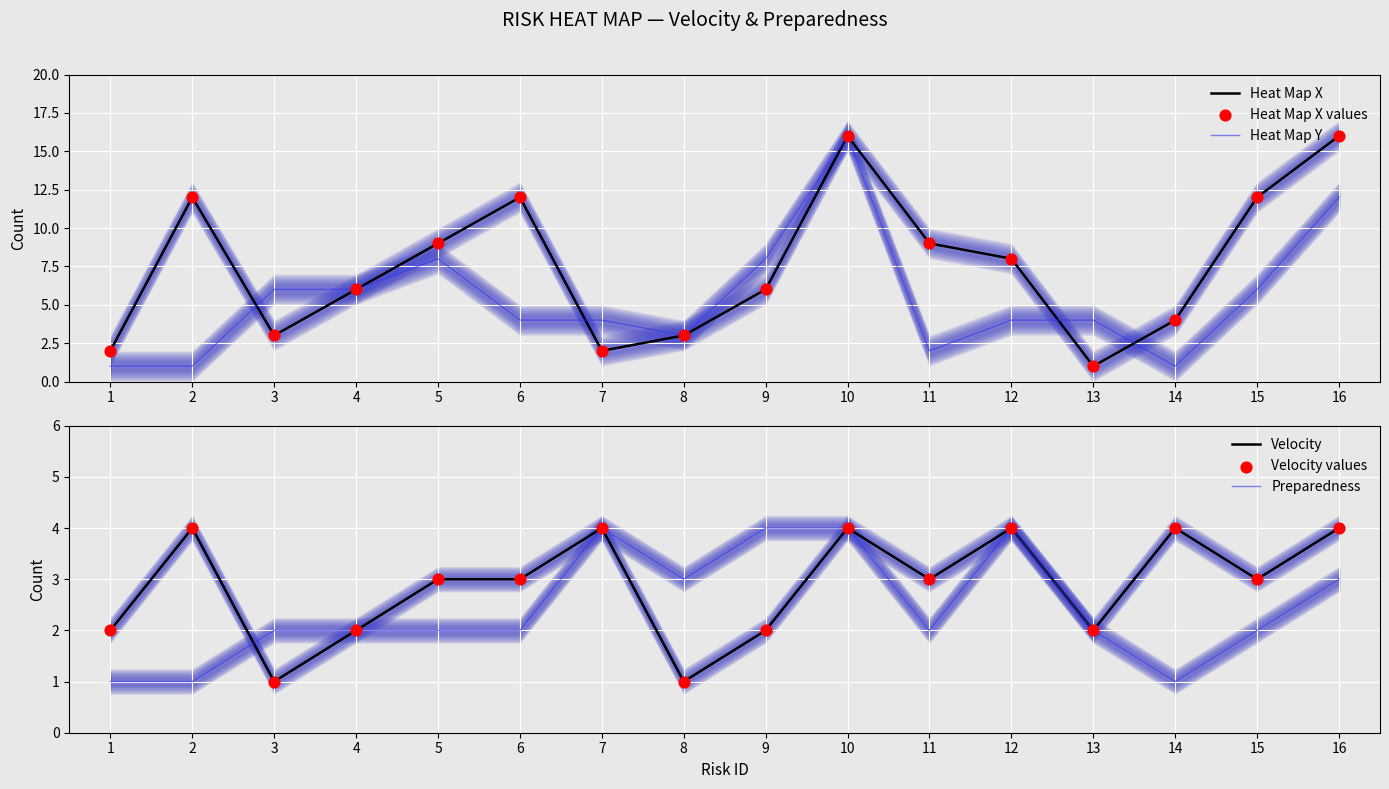

What are all the series names shown in the legend?

Heat Map X, Heat Map Y, Heat Map X values, Velocity, Preparedness, Velocity values